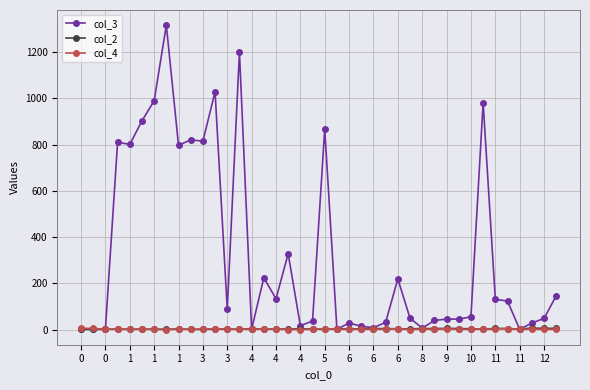

Which series has the largest range (max minus min)?

col_3